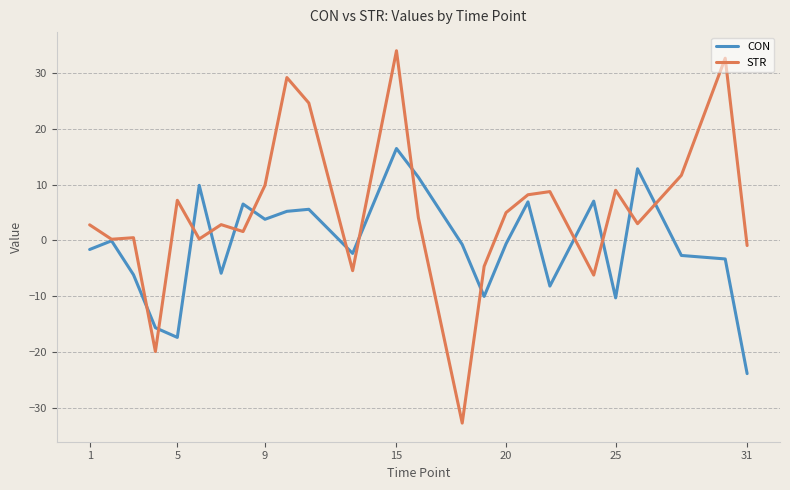

What is the minimum value shown in the chart?

-32.7